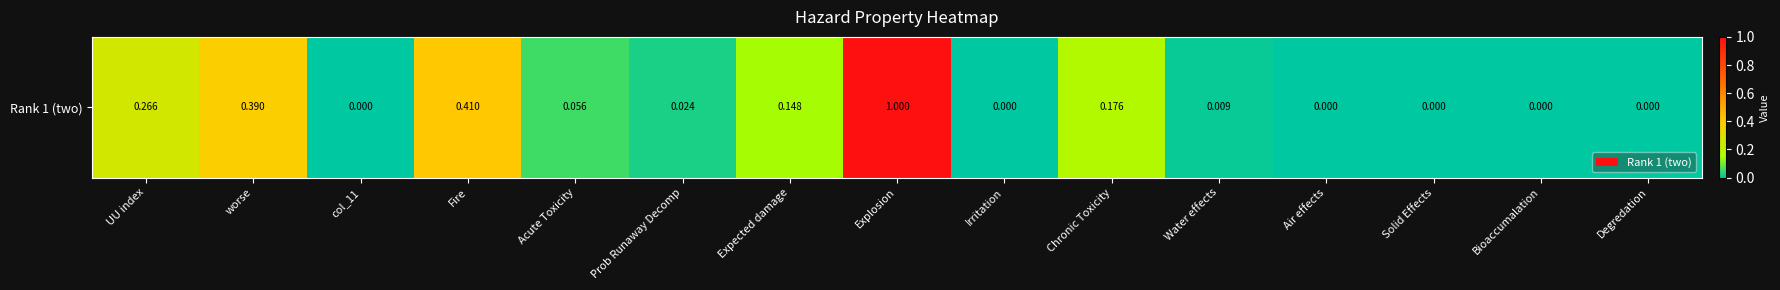

What is the greatest value displayed?

1.0